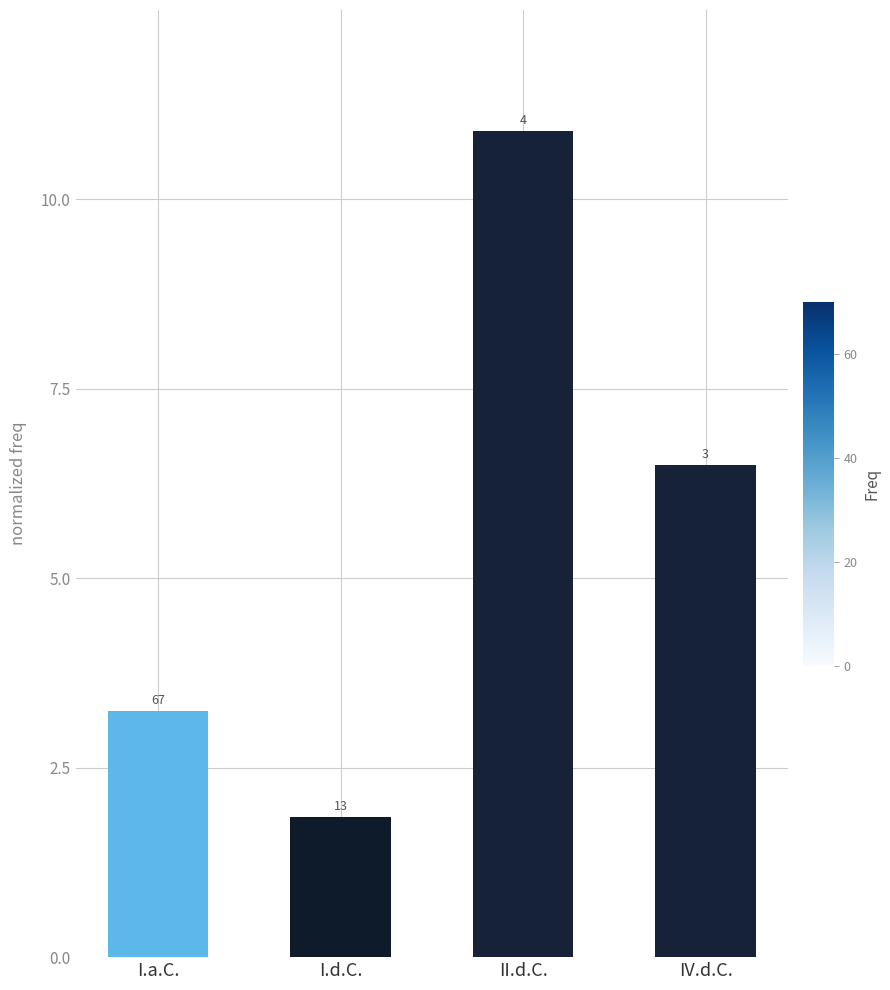

What is the value of the 1st bar from the left?

3.2